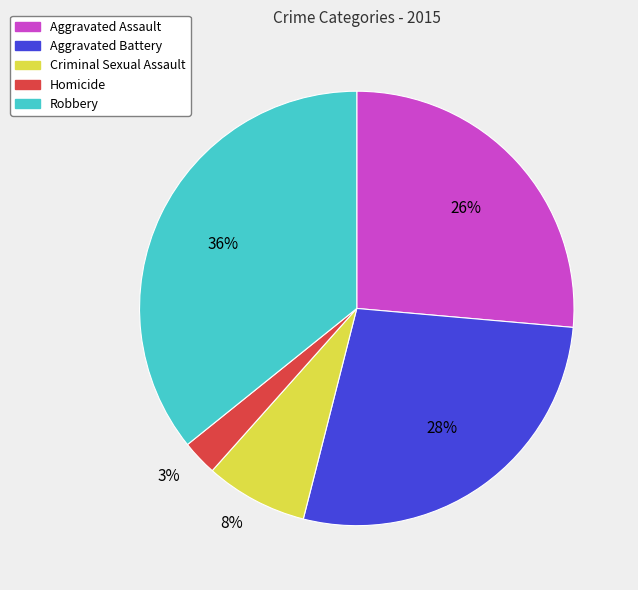

Is the sum of Aggravated Assault and Aggravated Battery greater than half?

Yes